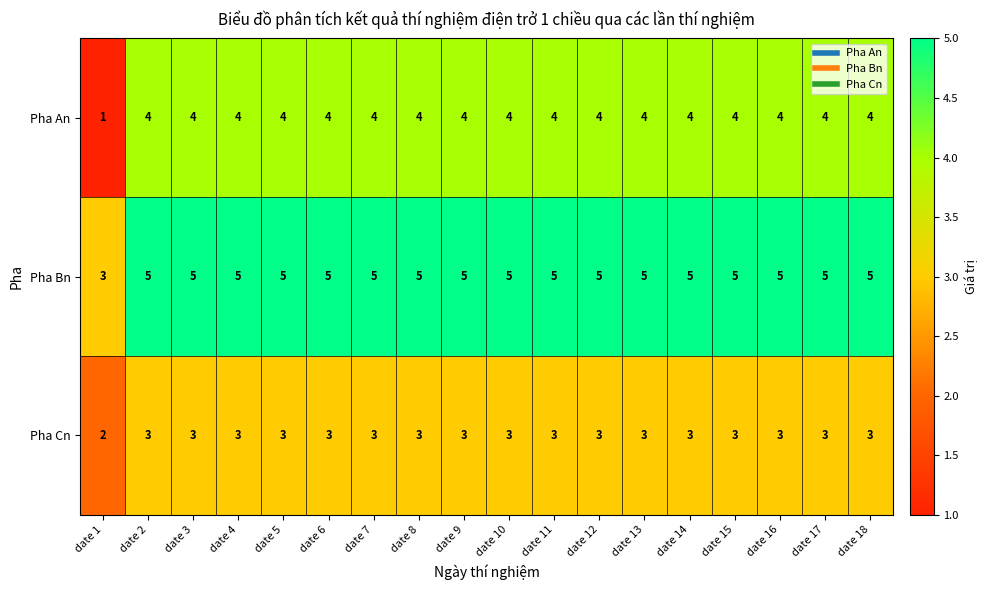

List the series in order of their overall mean, lowest first.

Pha Cn, Pha An, Pha Bn